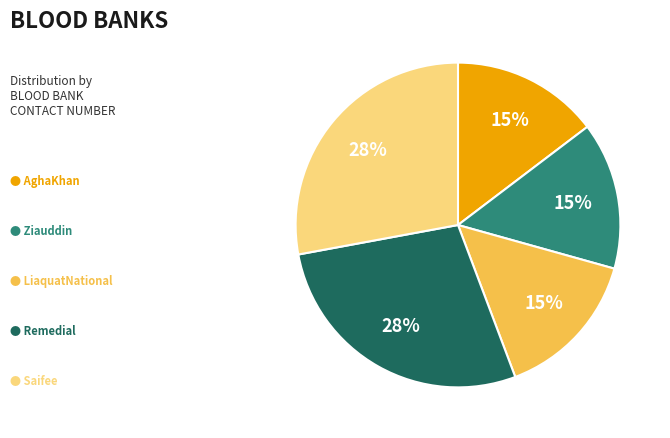

To the nearest percent, what is the difference between the largest and smallest slice percentages?

13%